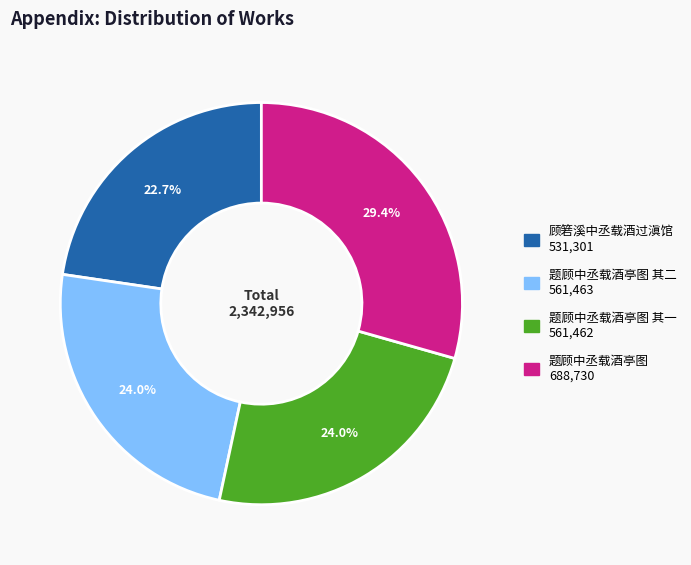

Does any single category account for the majority?

No